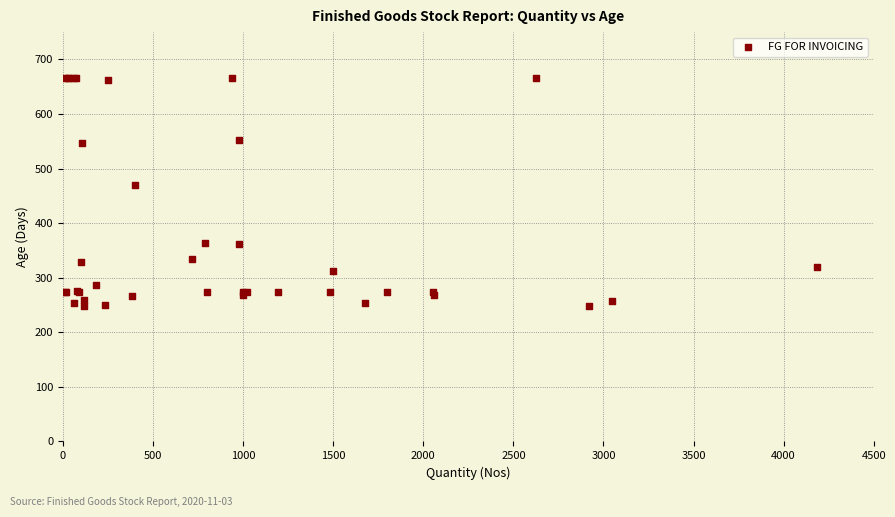

What Y value in the scatter plot is closest to 457?

470